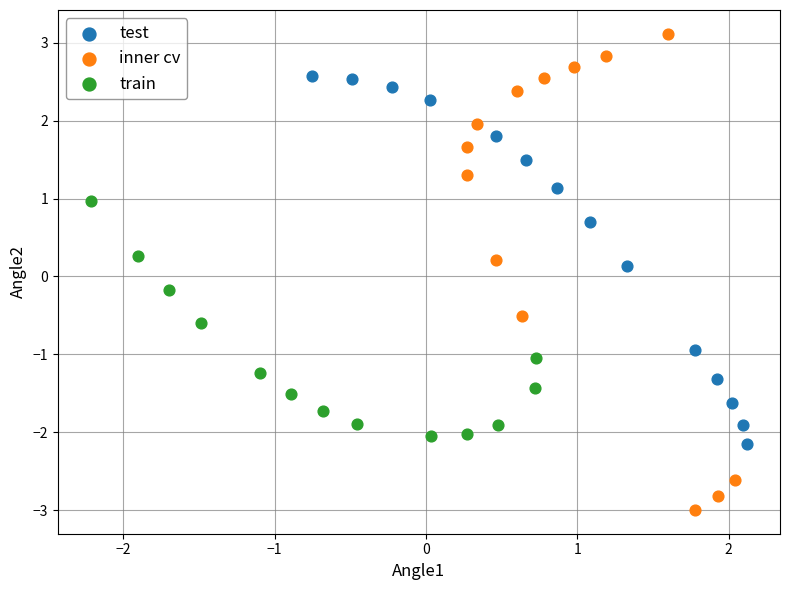

Which series contains the lowest Y value?

inner cv